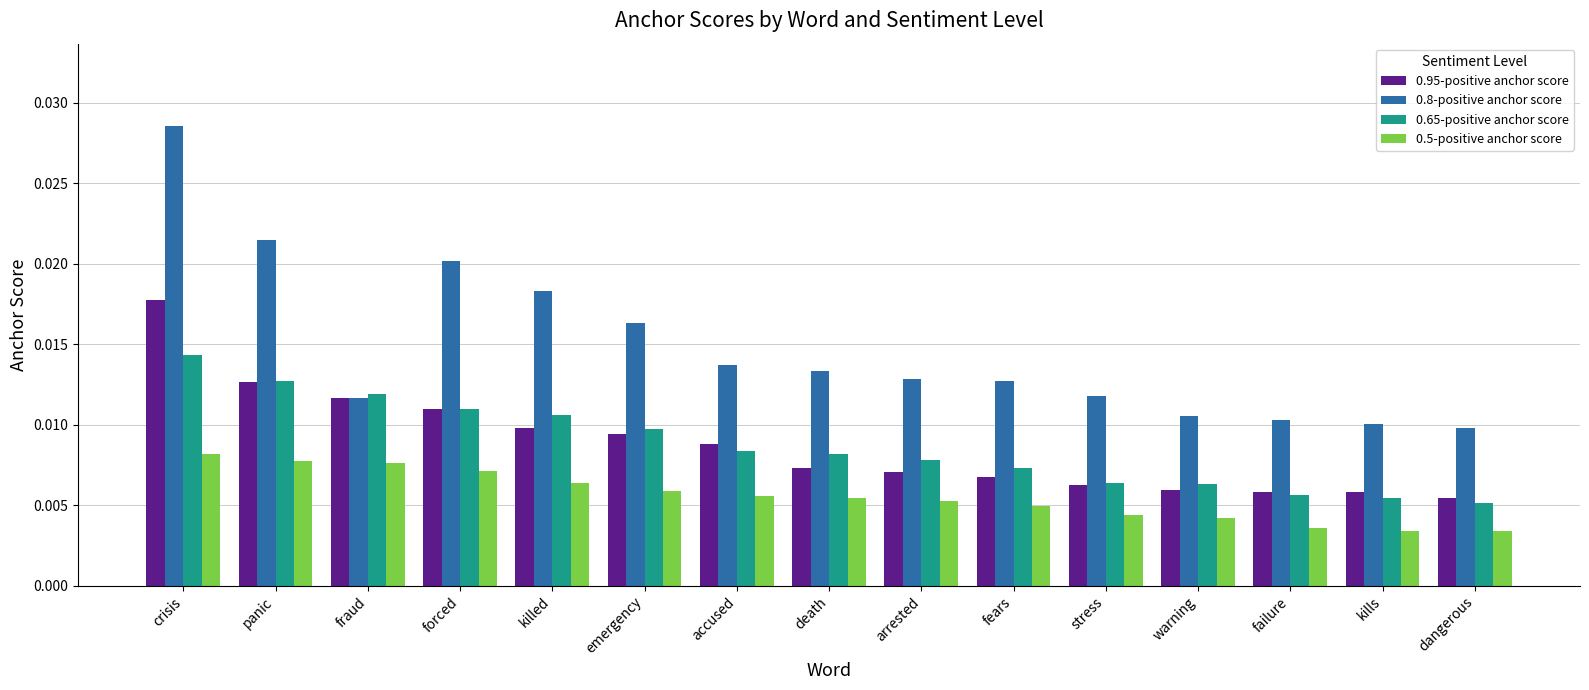

How many 0.8-positive anchor score values are between 0 and 1?

15